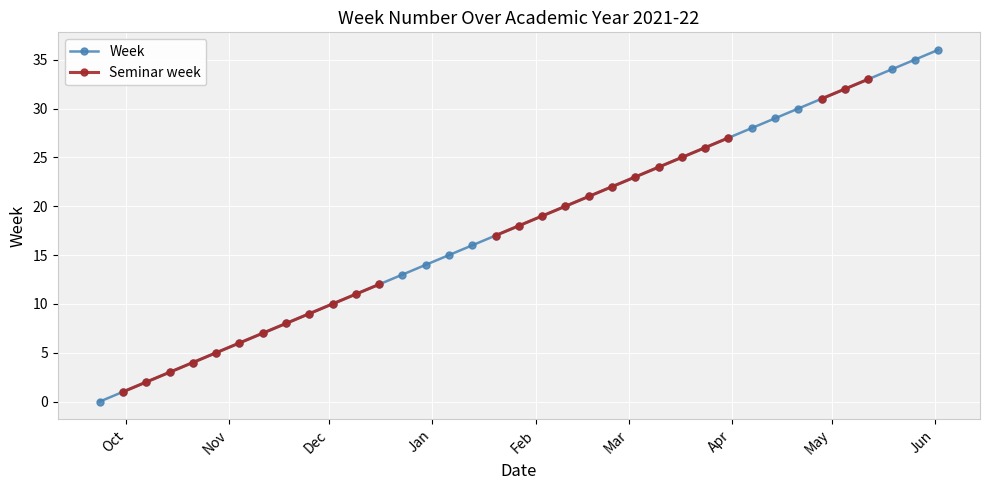

What is the difference between the second highest and minimum values in the Week series?

35